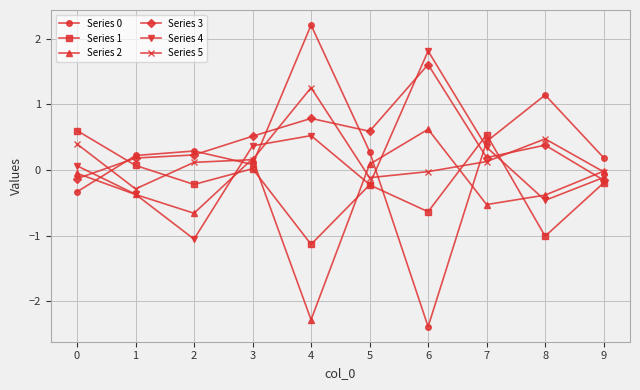

True or false: Series 3 and Series 5 intersect in this chart.

True